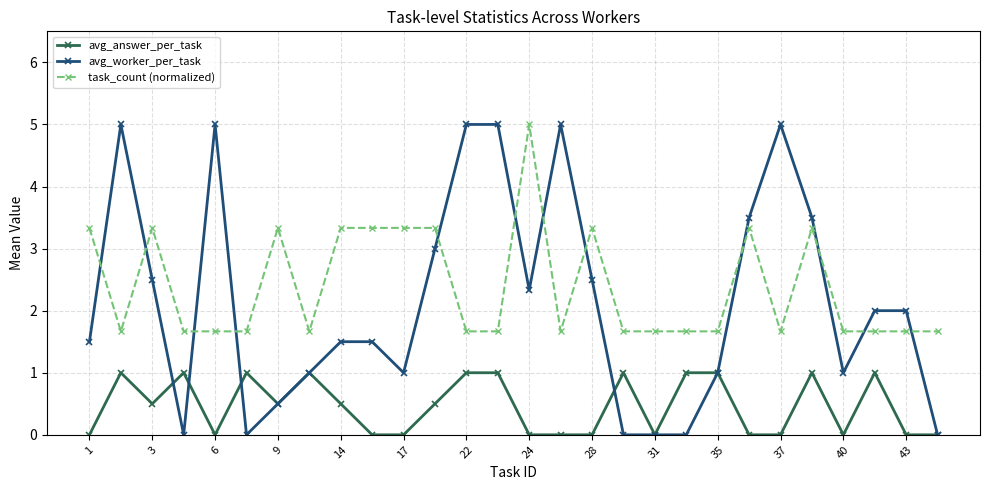

What is the lowest value of the task_count (normalized) series?

1.7